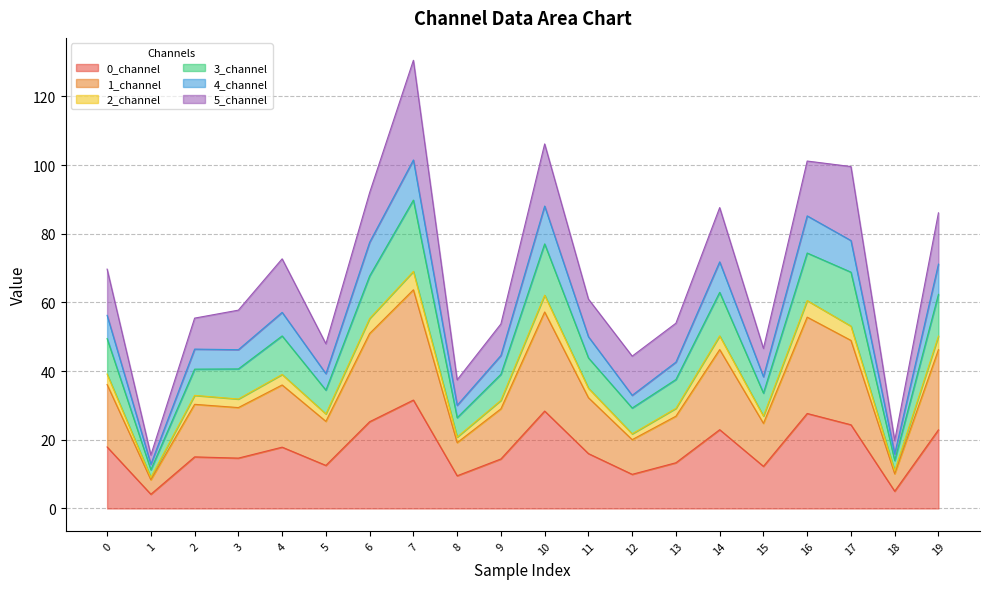

Is it true that 0_channel equals 17.9 at 4?

True